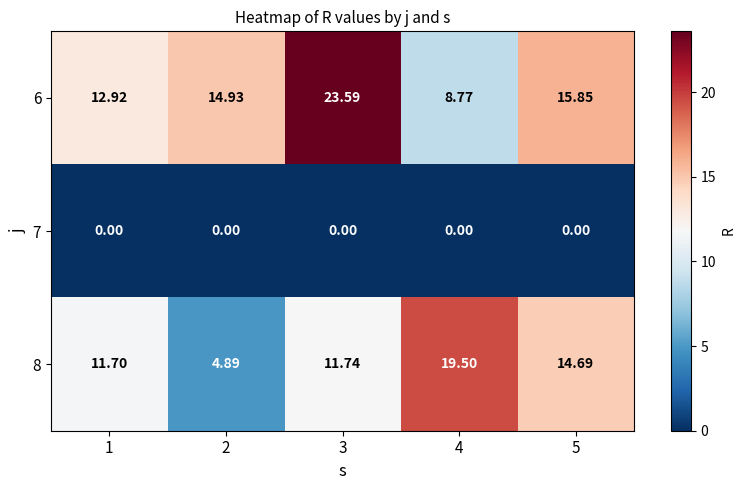

Is the value of 7 at 3 greater than the value of 6 at 3?

No